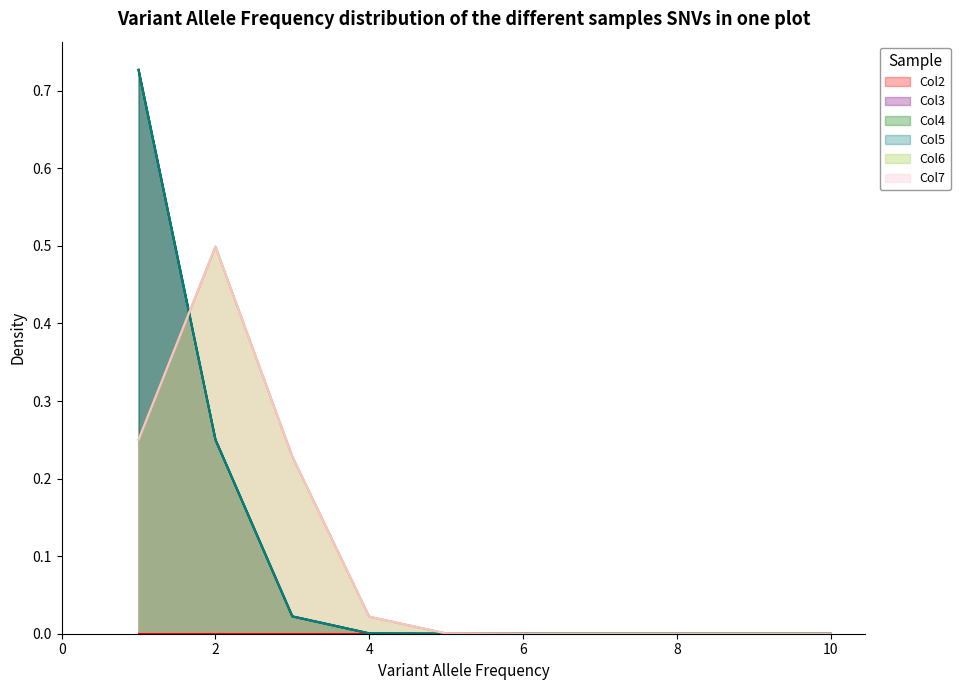

How many 7 values are between 0 and 1?

10